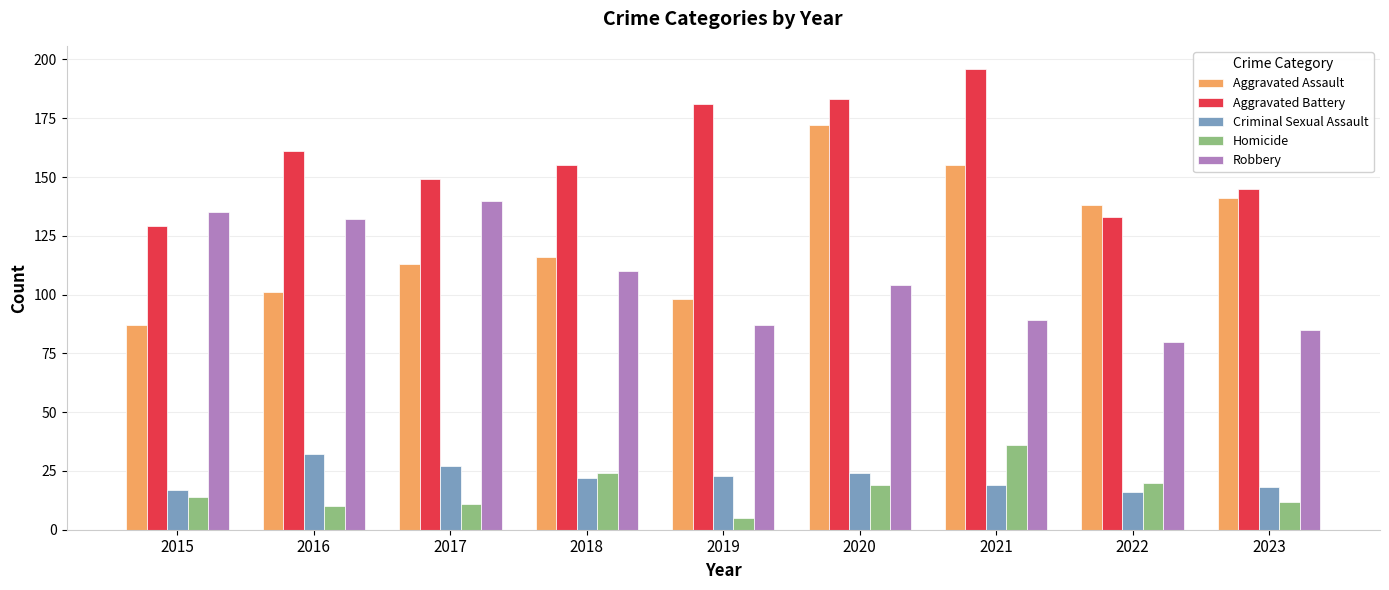

Is the value of Aggravated Battery at 2019 greater than the value of Robbery at 2023?

Yes